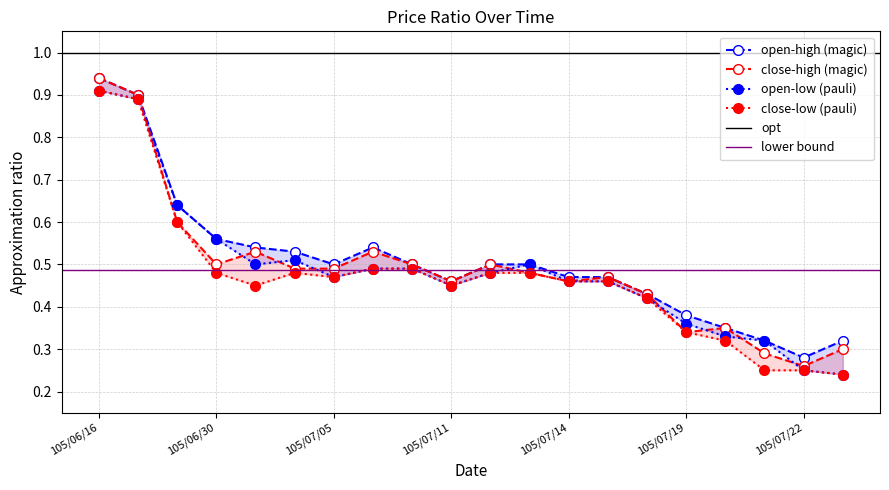

Does the chart display data point markers on the line(s)?

Yes